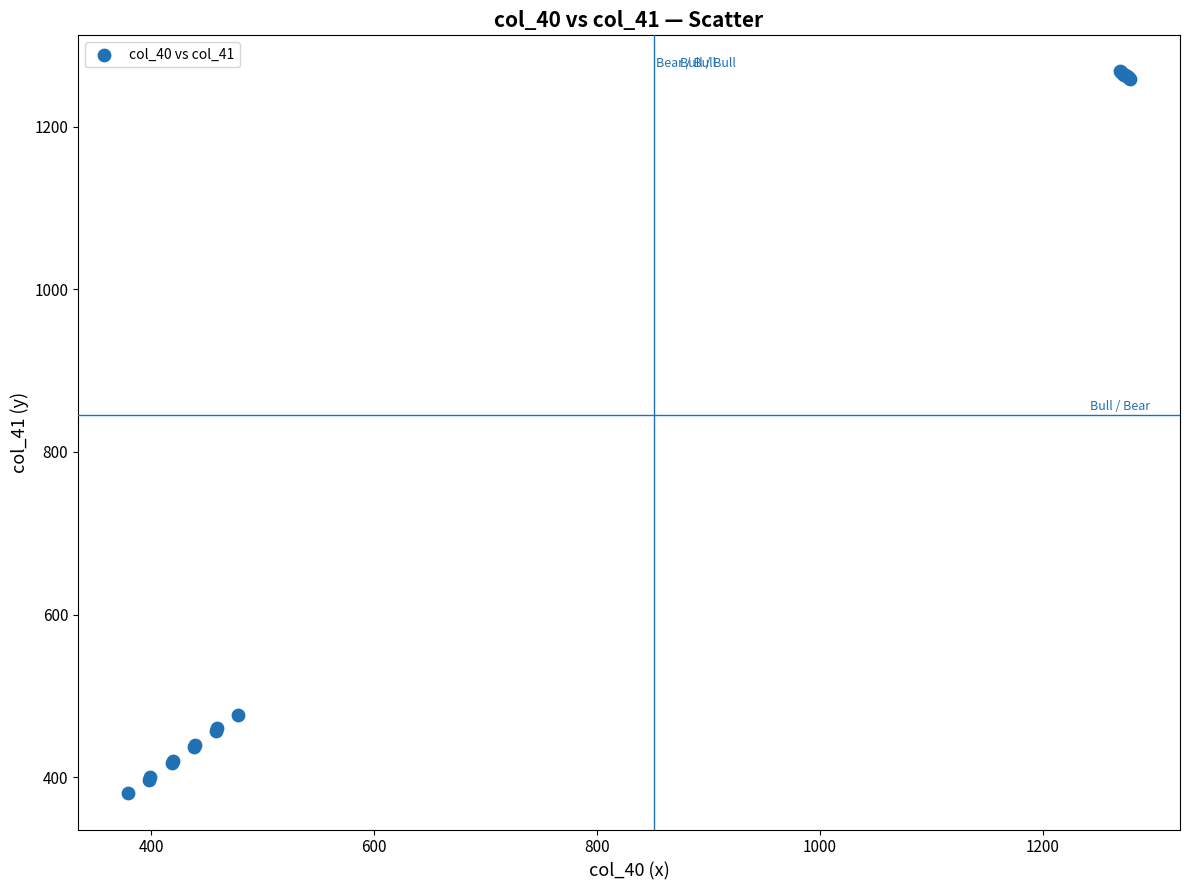

What Y value in the scatter plot is closest to 824?

477.0